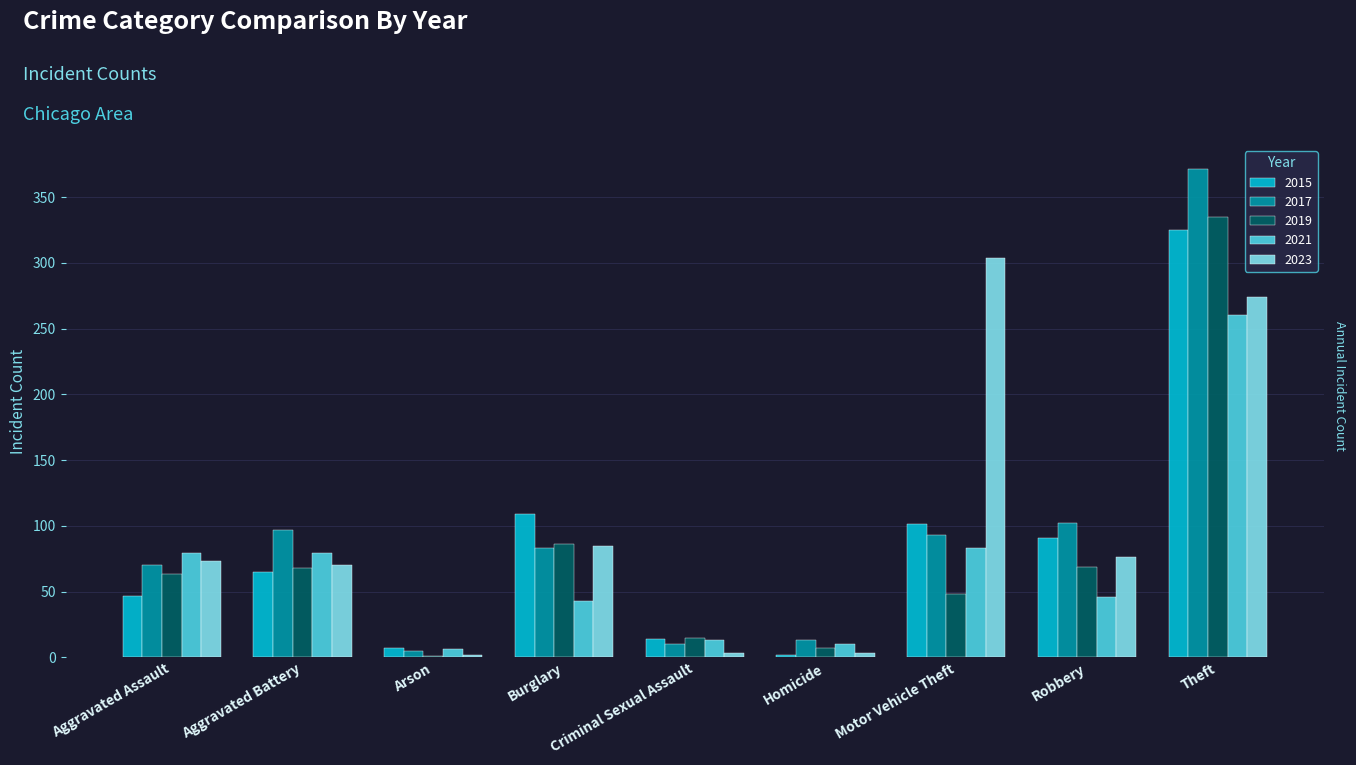

The value of 2017 at Motor Vehicle Theft is 93. True or false?

True